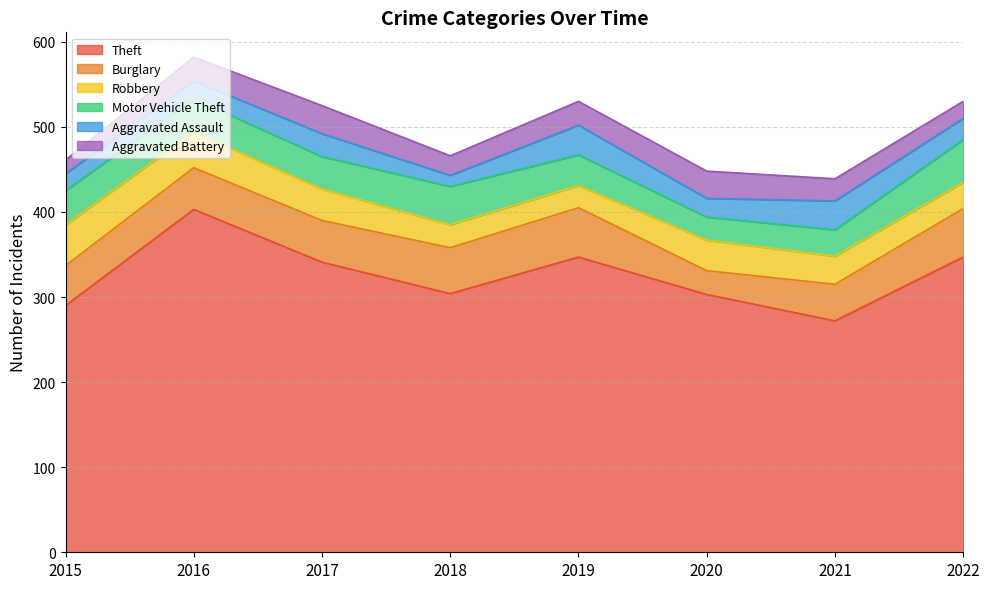

After their last crossing, which series has the higher values: Robbery or Aggravated Battery?

Robbery